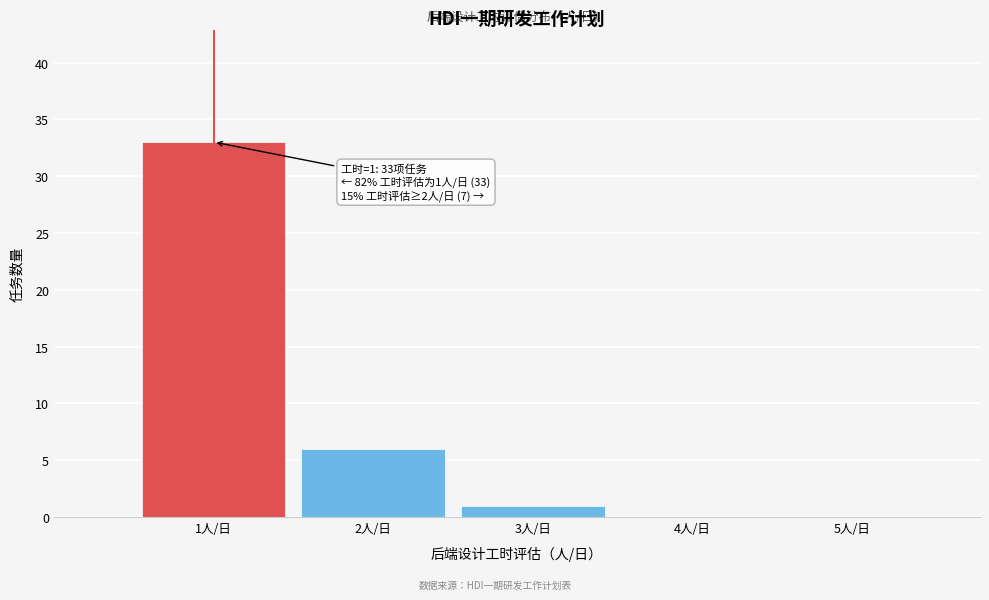

Reading left to right, extract all data points from this chart.

1人/日=33	2人/日=6	3人/日=1	4人/日=0	5人/日=0